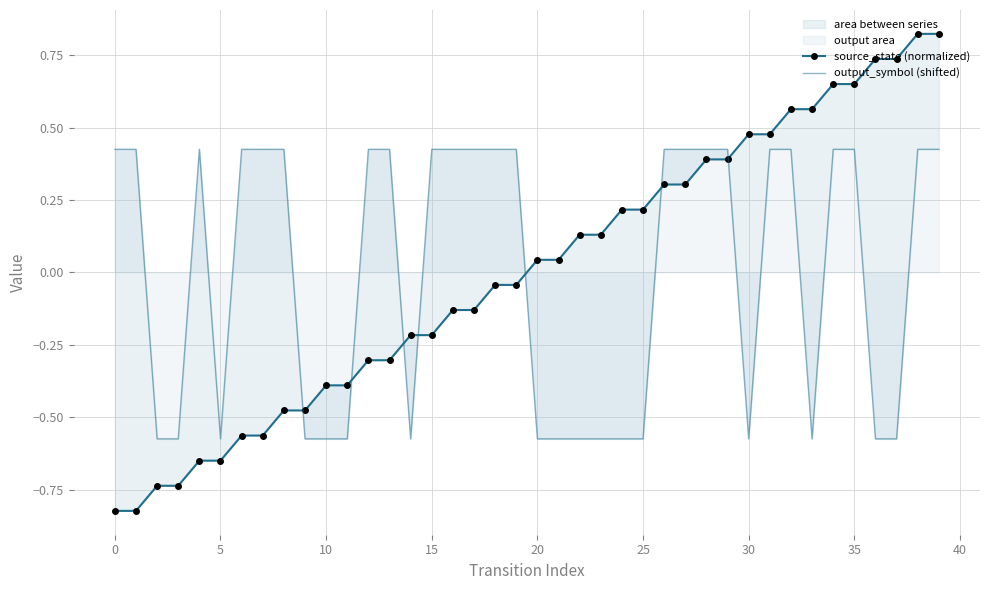

The source_state (normalized) series shows 0.2 at 33. True or false?

False